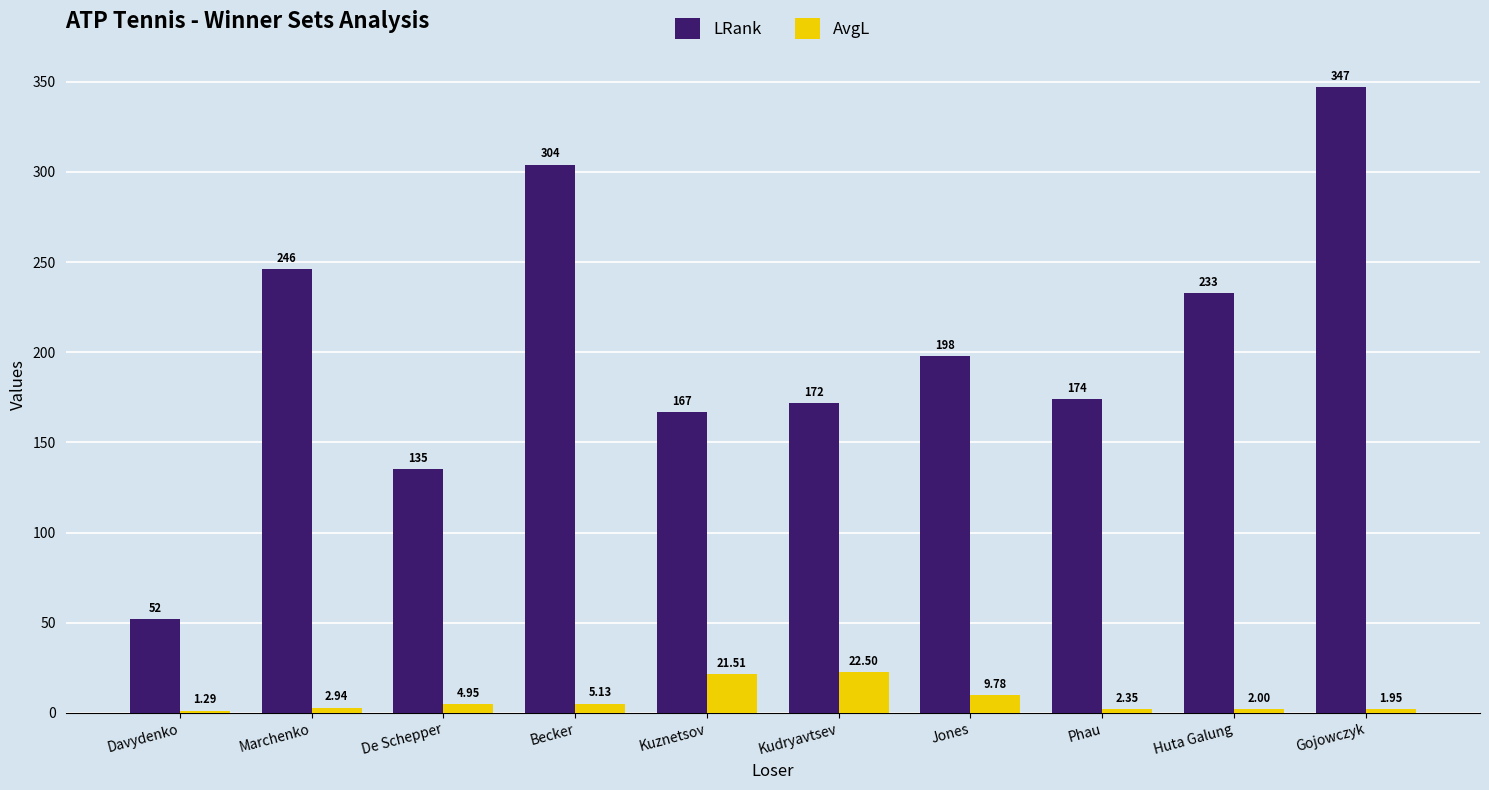

At which category is the sum across all series the highest?

Gojowczyk